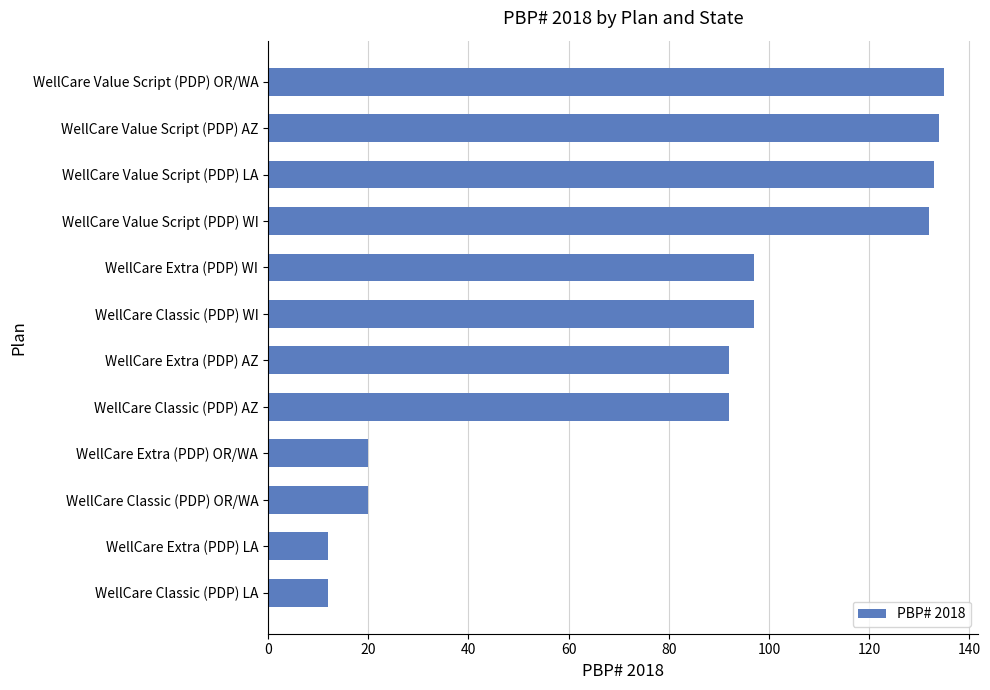

What is the average value?

81